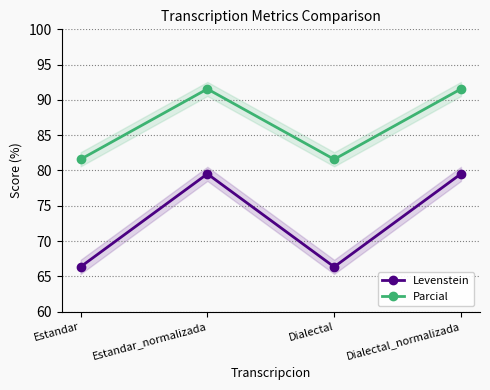

At which category does the chart reach its peak across all series?

Estandar_normalizada